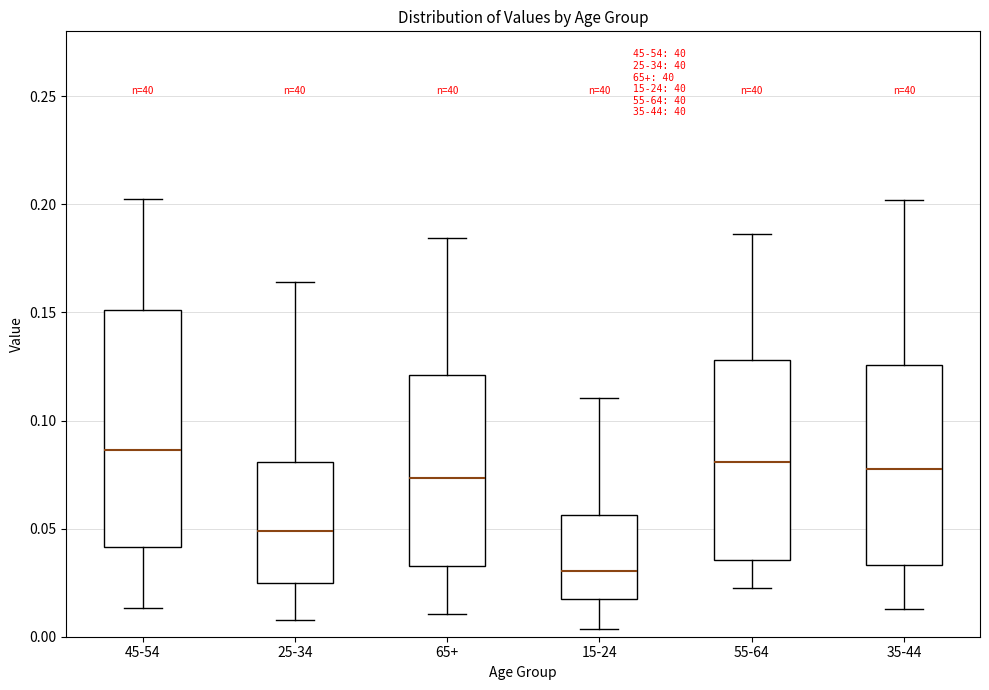

Reading left to right, transcribe this box plot: for each box, give where its median line is, the range the box spans, and where its two whiskers end, as read against the y-axis. The values are not printed on the chart, so give them approximately, as read against the axis.

45-54: median 0.085, box 0.040 to 0.150, whiskers 0.015 to 0.205
25-34: median 0.050, box 0.025 to 0.080, whiskers 0.010 to 0.165
65+: median 0.075, box 0.035 to 0.120, whiskers 0.010 to 0.185
15-24: median 0.030, box 0.015 to 0.055, whiskers 0.005 to 0.110
55-64: median 0.080, box 0.035 to 0.130, whiskers 0.020 to 0.185
35-44: median 0.075, box 0.035 to 0.125, whiskers 0.015 to 0.200